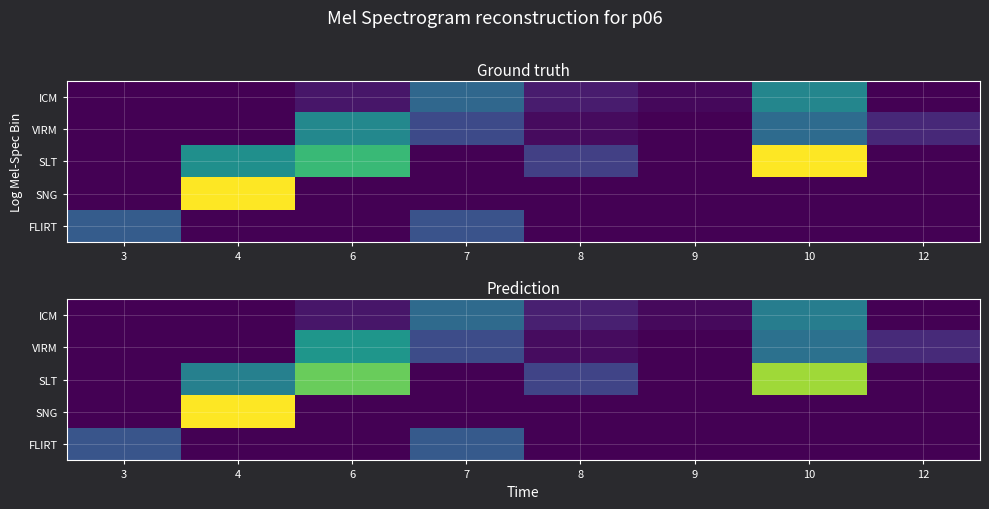

At which category is the sum across all series the highest?

10